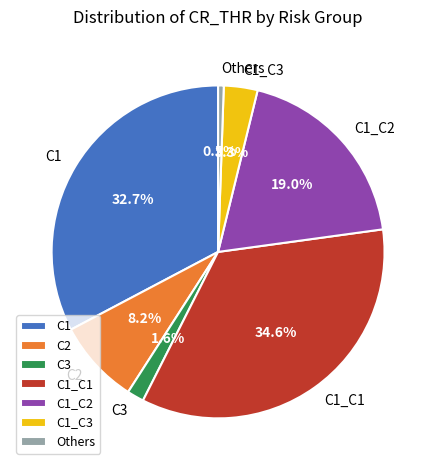

What percentage do C1 and C1_C3 together represent?

36.0%